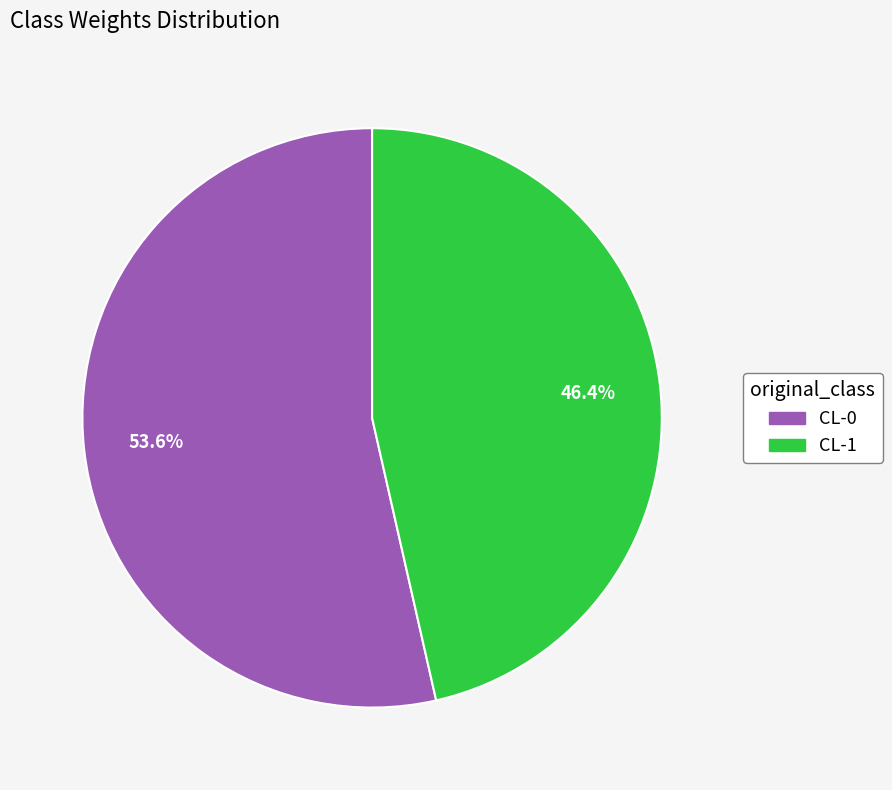

Rank the categories by value from highest to lowest.

CL-0, CL-1